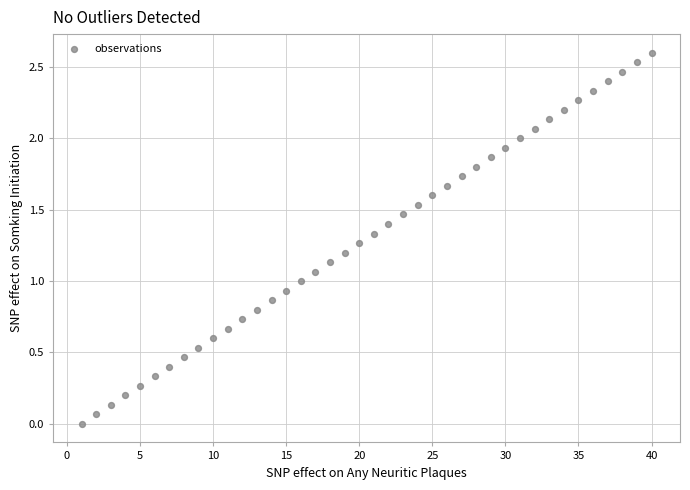

What is the range of Y values (max minus min)?

2.6